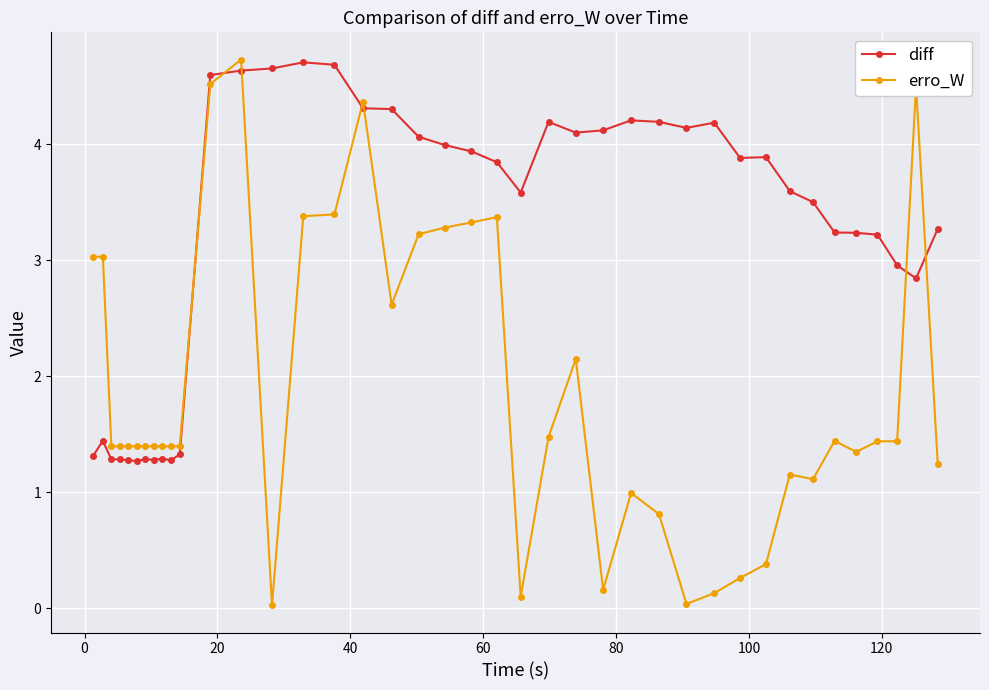

List the series in order of their overall mean, highest first.

diff, erro_W